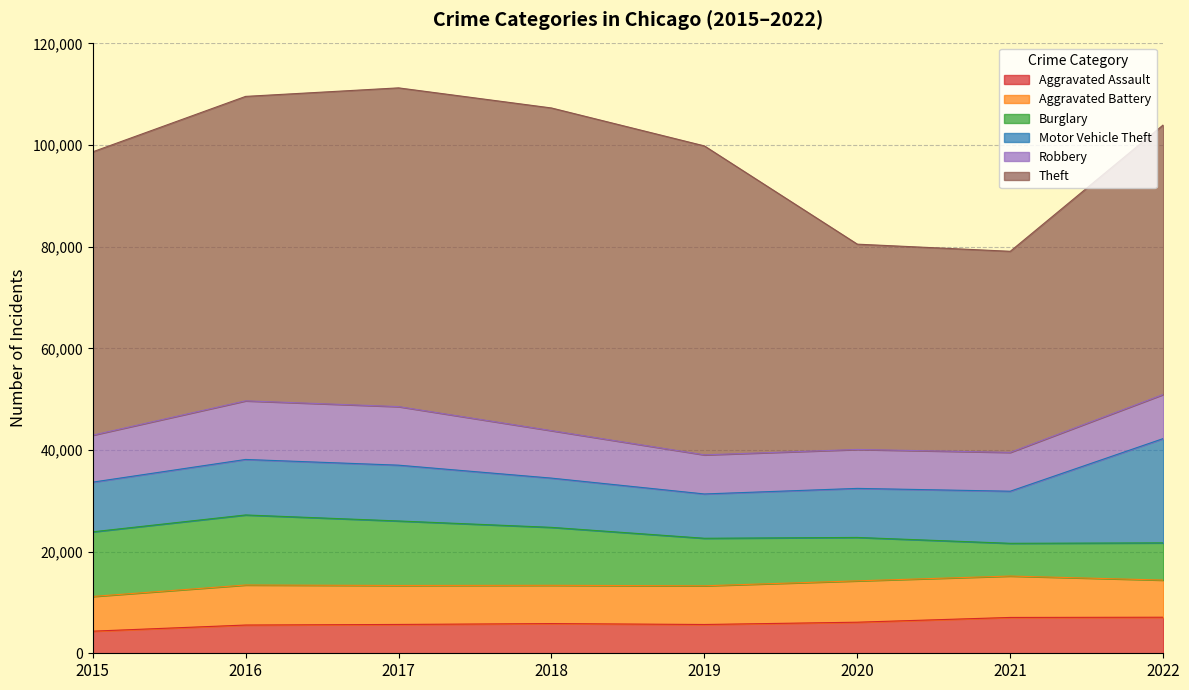

What is the difference between the maximum and minimum values in the Theft series?

23928